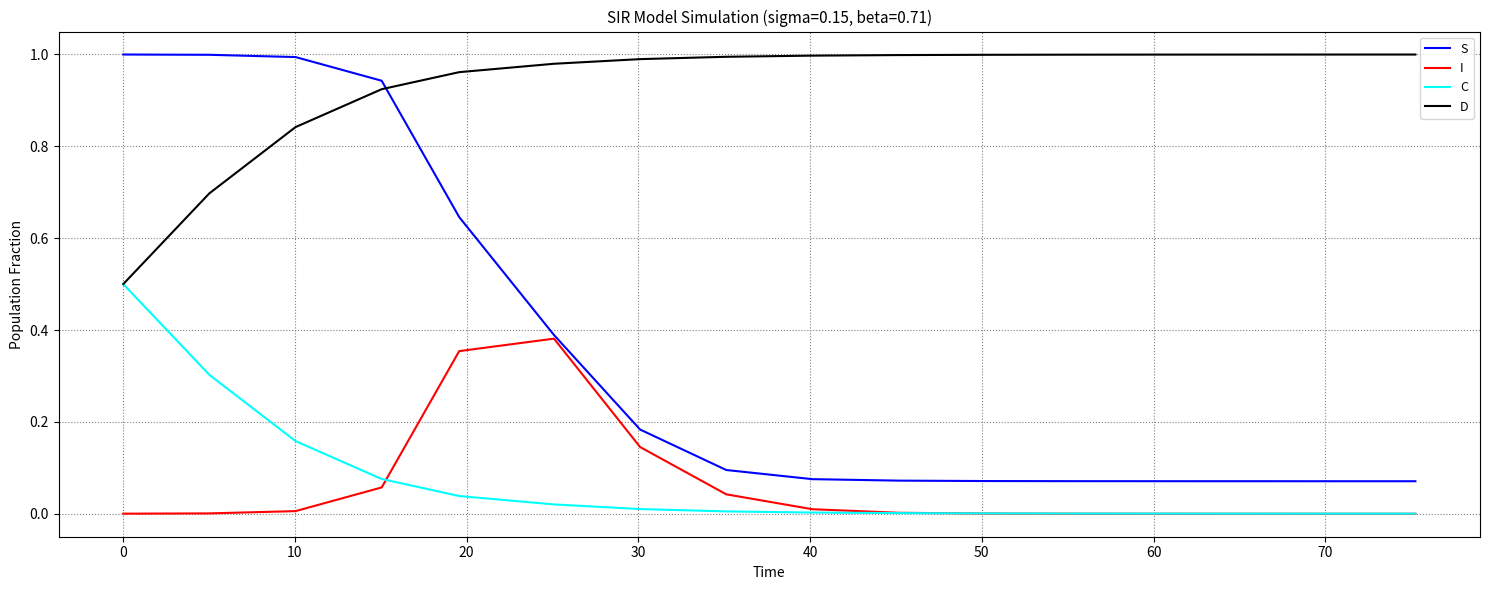

How many lines are shown in the chart?

4